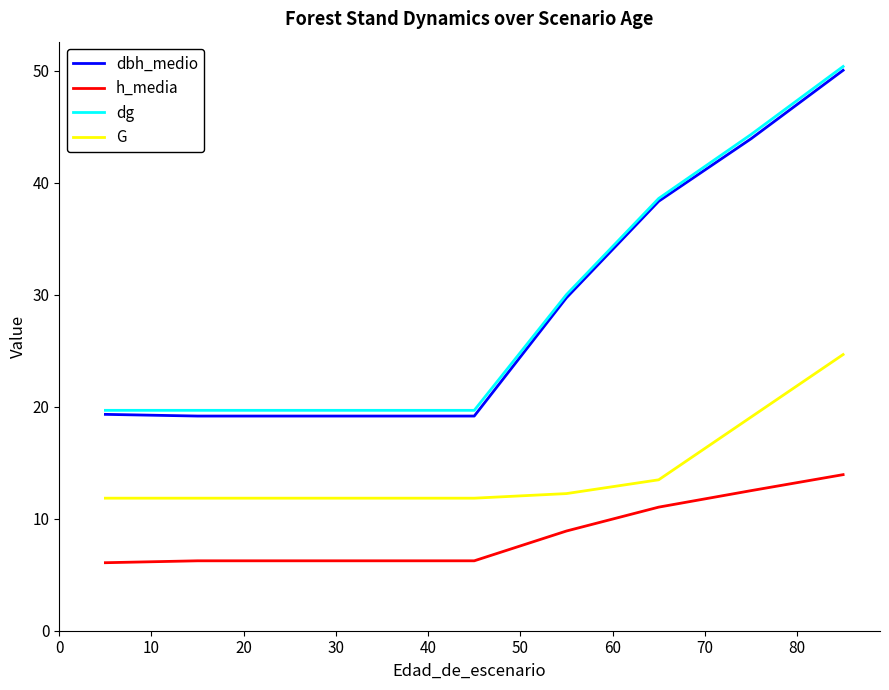

What is the smallest value displayed?

6.1